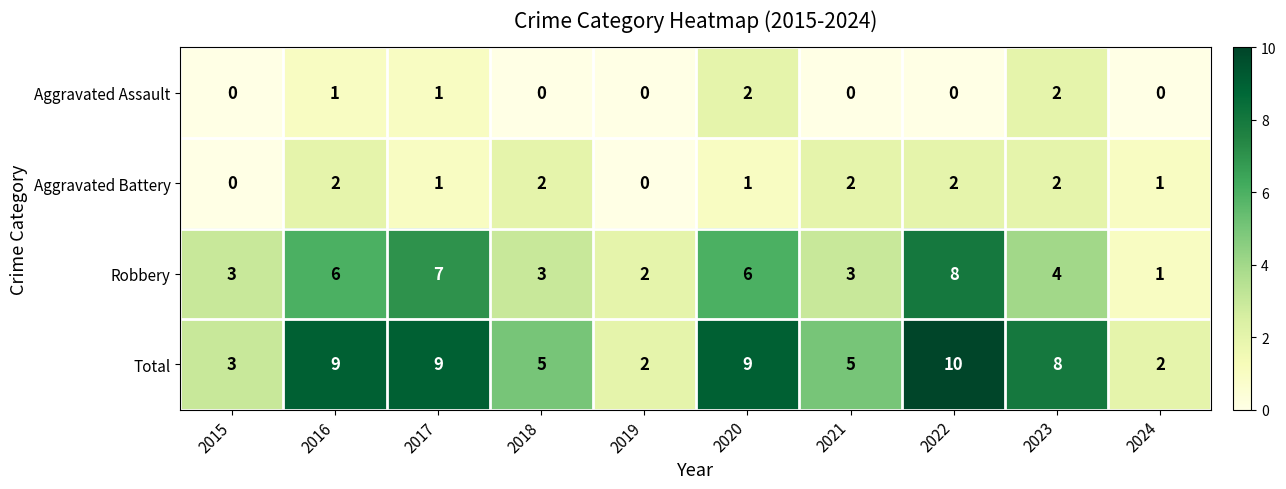

What is the difference between the maximum and minimum values in the Total series?

8